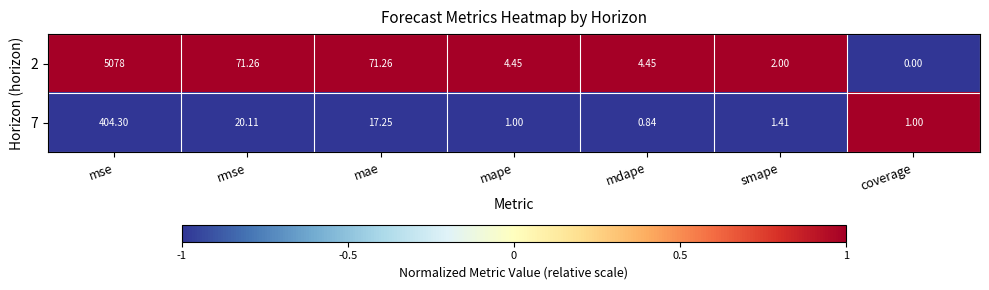

Which series has the largest total across all categories?

2